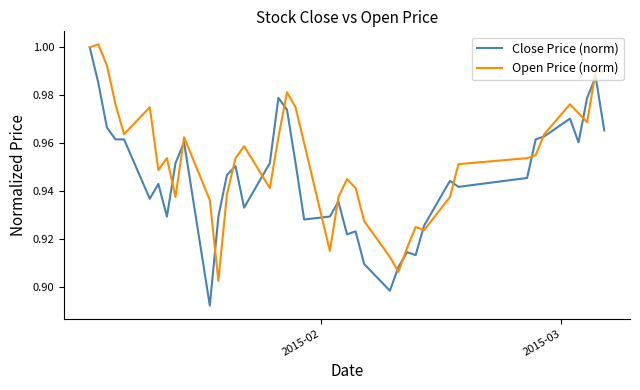

Which series has the largest range (max minus min)?

Close Price (norm)